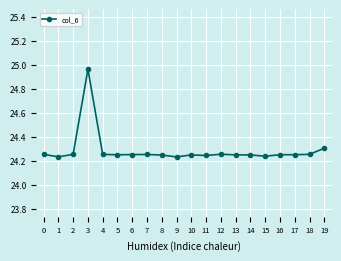

Is it true that the value at 0 is 24.3?

True